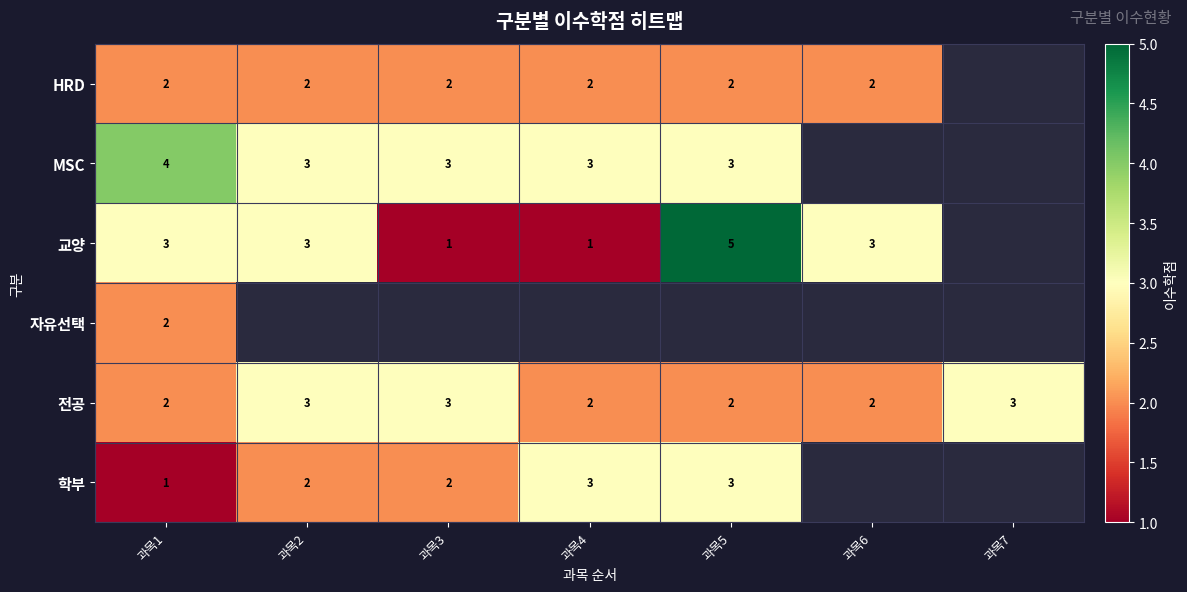

The 전공 series shows 4 at 과목2. True or false?

False